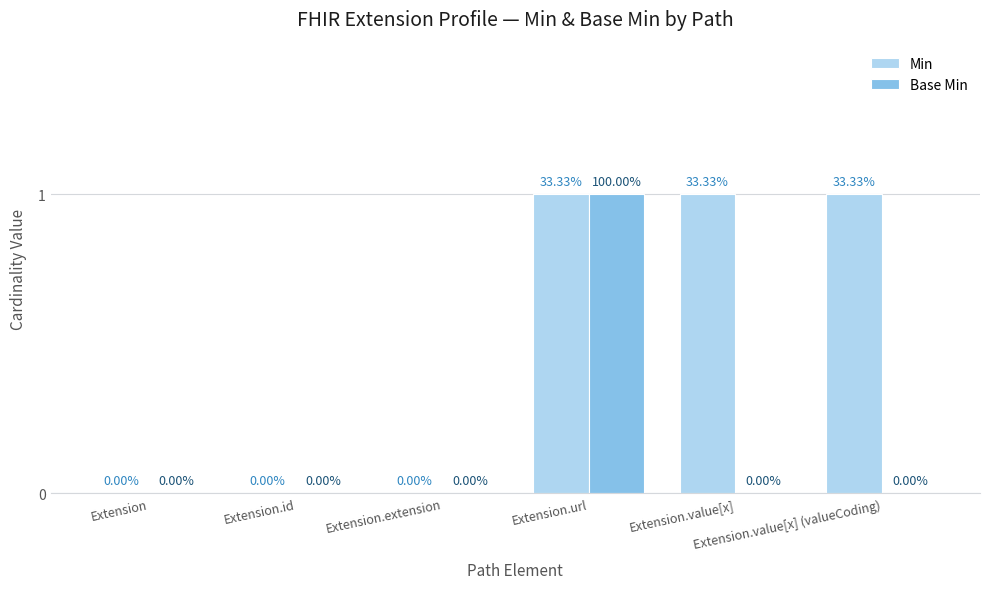

How many data points in Base Min are above 0?

1